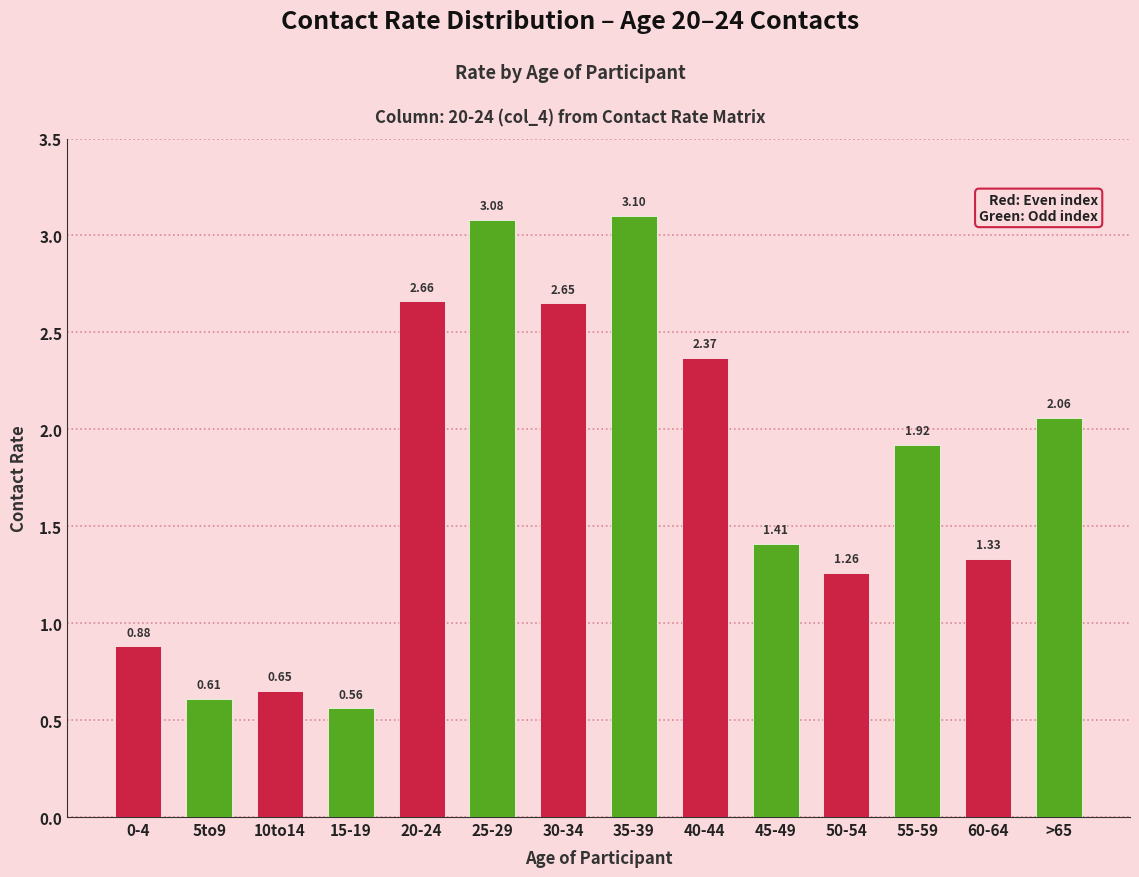

What is the difference between the maximum and minimum values?

2.5